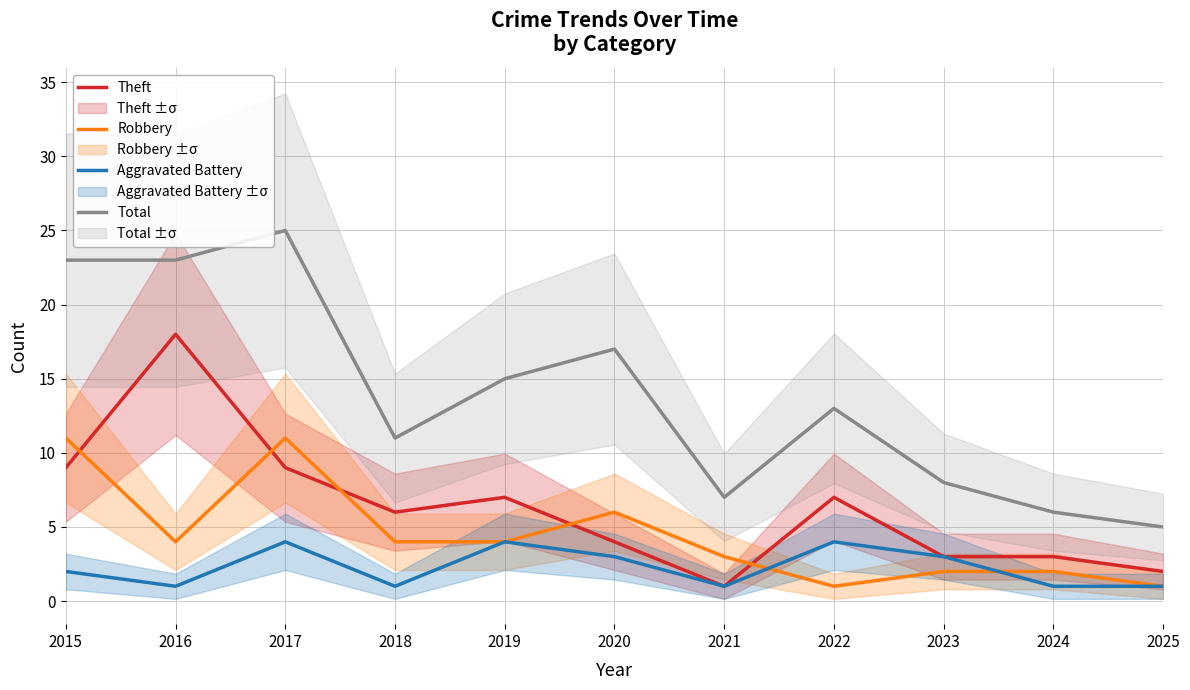

True or false: Total and Theft cross at least once.

False